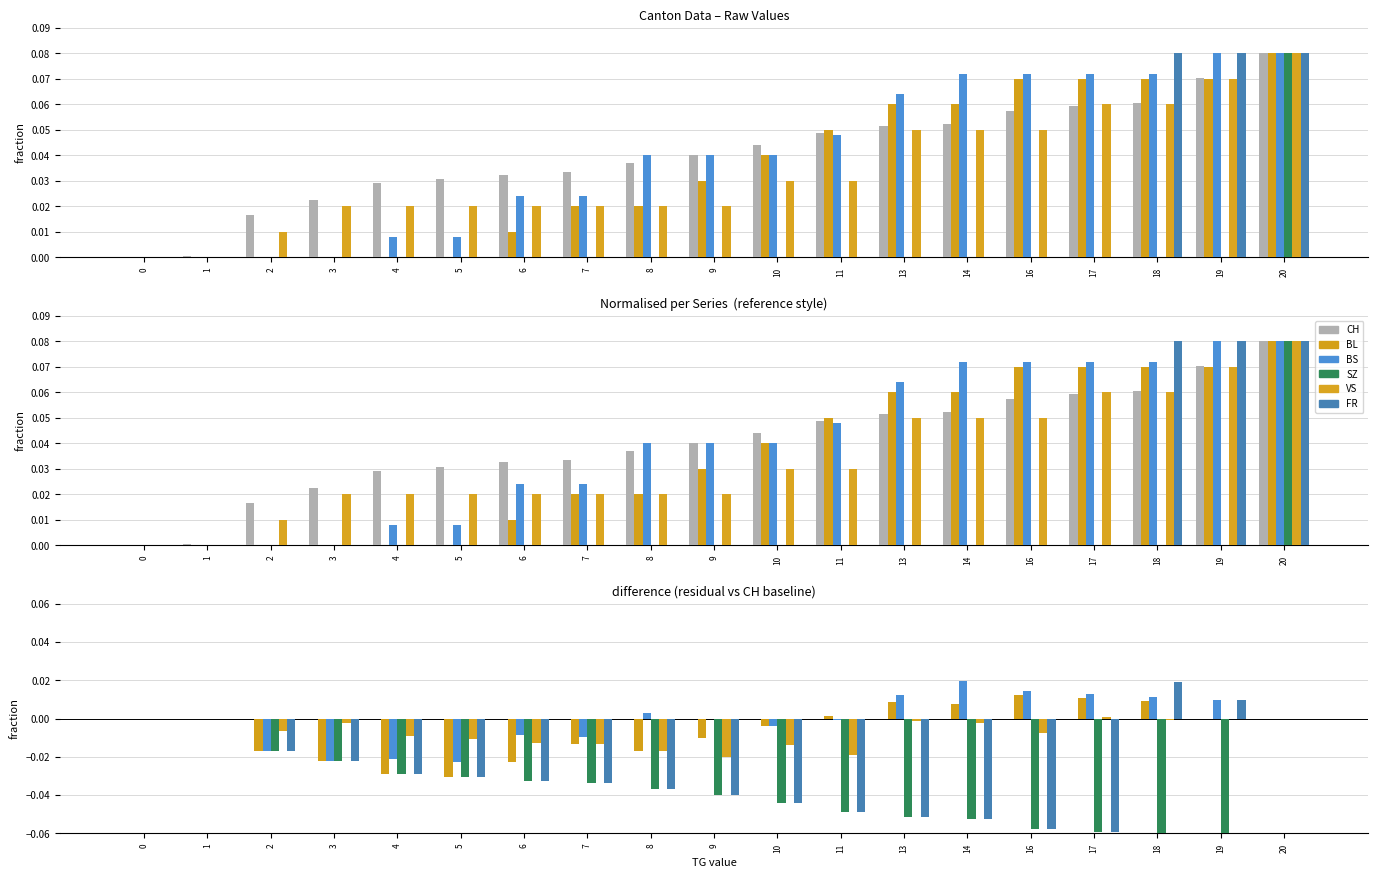

Reading right to left, extract all data points from this chart.

CH: 20=0.0	19=0.0	18=0.0	17=0.0	16=0.0	14=0.0	13=0.0	11=0.0	10=0.0	9=0.0	8=0.0	7=0.0	6=0.0	5=0.0	4=0.0	3=0.0	2=0.0	1=0.0	0=0.0
BL: 20=0.0	19=-0.0	18=0.0	17=0.0	16=0.0	14=0.0	13=0.0	11=0.0	10=-0.0	9=-0.0	8=-0.0	7=-0.0	6=-0.0	5=-0.0	4=-0.0	3=-0.0	2=-0.0	1=-0.0	0=0.0
BS: 20=0.0	19=0.0	18=0.0	17=0.0	16=0.0	14=0.0	13=0.0	11=-0.0	10=-0.0	9=0.0	8=0.0	7=-0.0	6=-0.0	5=-0.0	4=-0.0	3=-0.0	2=-0.0	1=-0.0	0=0.0
SZ: 20=0.0	19=-0.1	18=-0.1	17=-0.1	16=-0.1	14=-0.1	13=-0.1	11=-0.0	10=-0.0	9=-0.0	8=-0.0	7=-0.0	6=-0.0	5=-0.0	4=-0.0	3=-0.0	2=-0.0	1=-0.0	0=0.0
VS: 20=0.0	19=-0.0	18=-0.0	17=0.0	16=-0.0	14=-0.0	13=-0.0	11=-0.0	10=-0.0	9=-0.0	8=-0.0	7=-0.0	6=-0.0	5=-0.0	4=-0.0	3=-0.0	2=-0.0	1=-0.0	0=0.0
FR: 20=0.0	19=0.0	18=0.0	17=-0.1	16=-0.1	14=-0.1	13=-0.1	11=-0.0	10=-0.0	9=-0.0	8=-0.0	7=-0.0	6=-0.0	5=-0.0	4=-0.0	3=-0.0	2=-0.0	1=-0.0	0=0.0